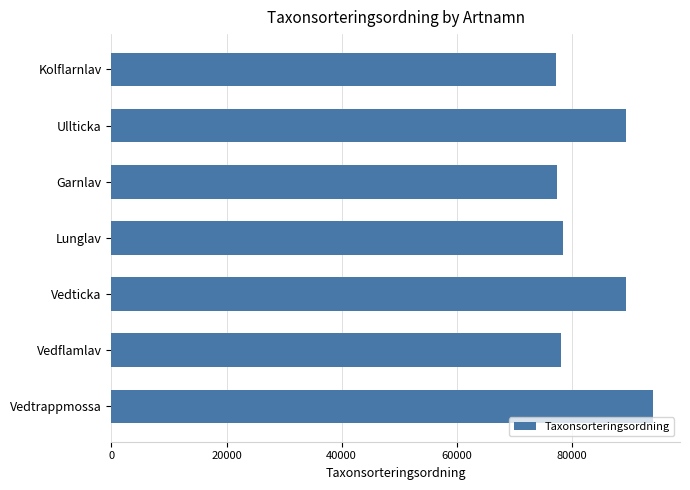

At which category does the chart reach its peak across all series?

Vedtrappmossa